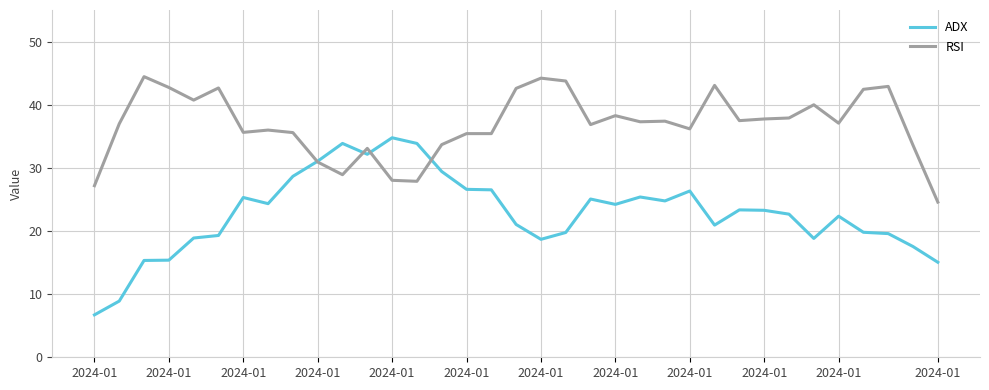

What is the average value of the ADX series?

22.8